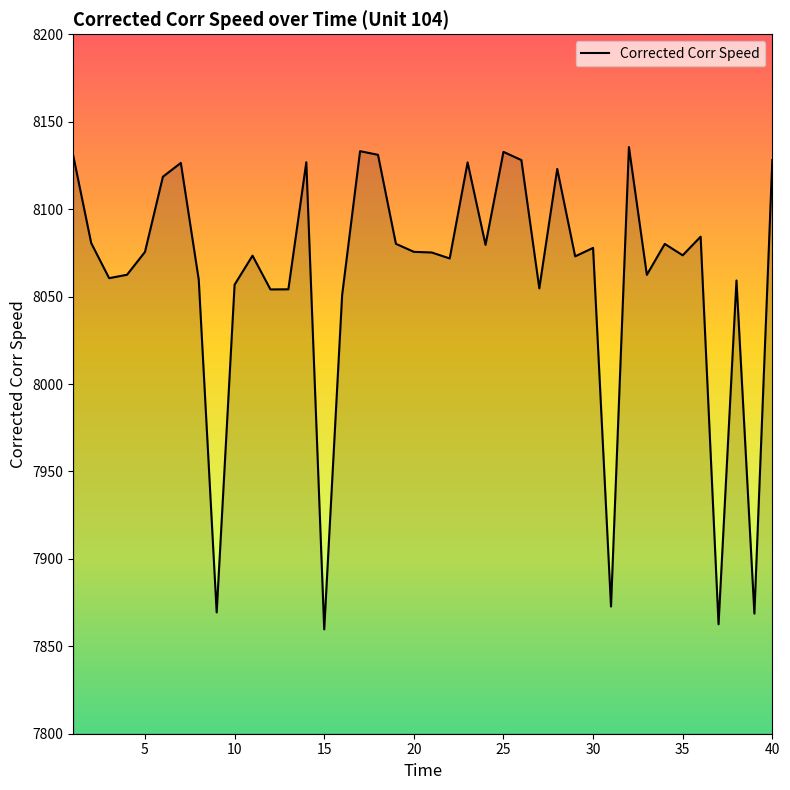

What is the difference between the maximum and minimum values?

275.8